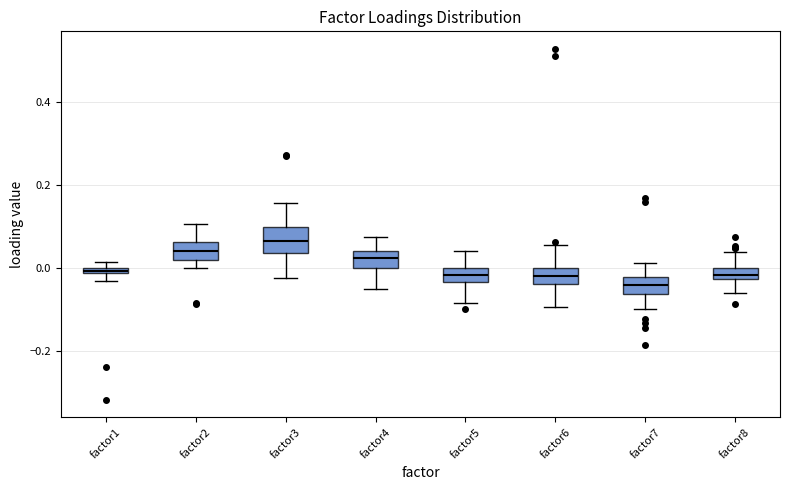

Where is the lower edge of the box for factor6 on the y-axis? The values are not printed on the chart, so give them approximately, as read against the axis.

-0.04